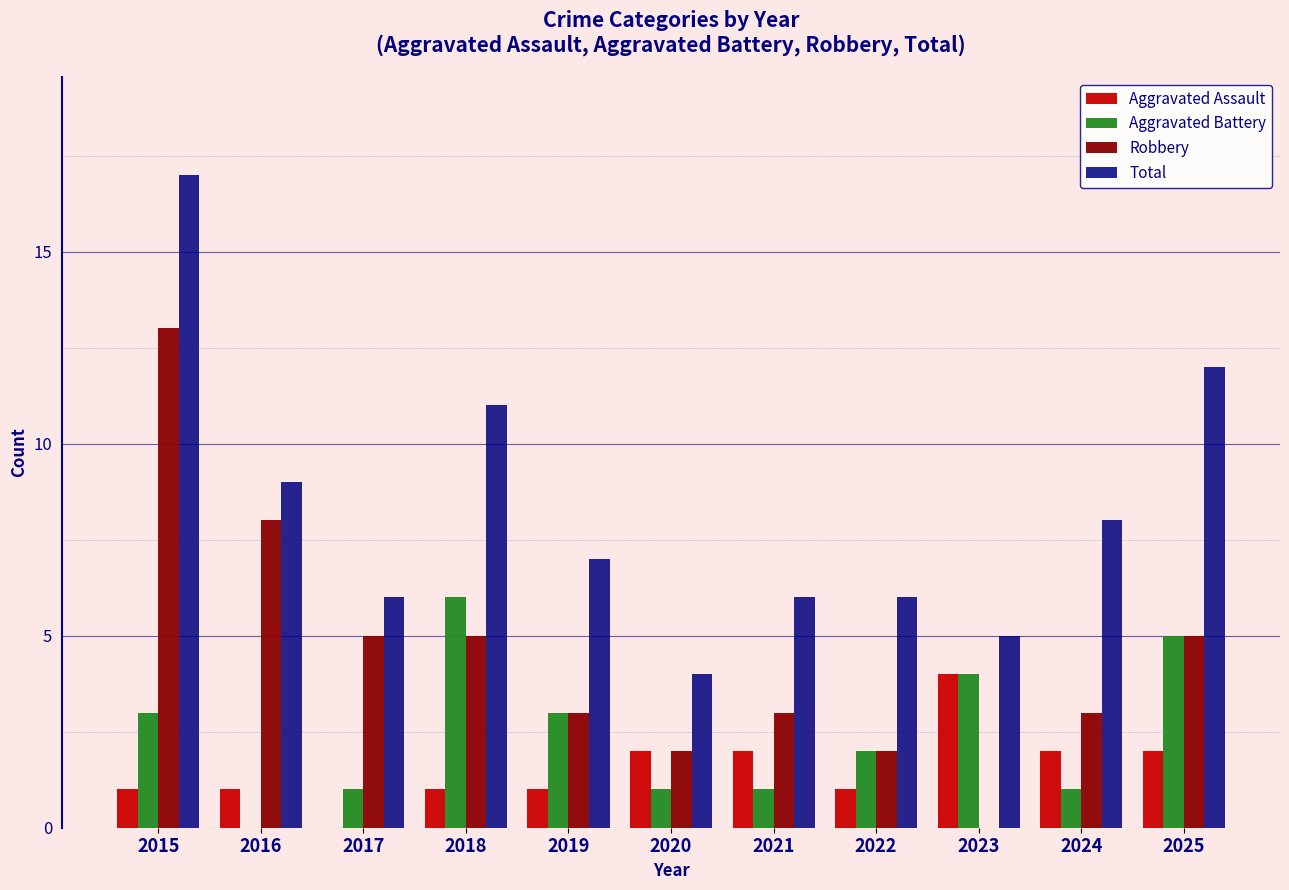

What is the maximum value shown in the chart?

17